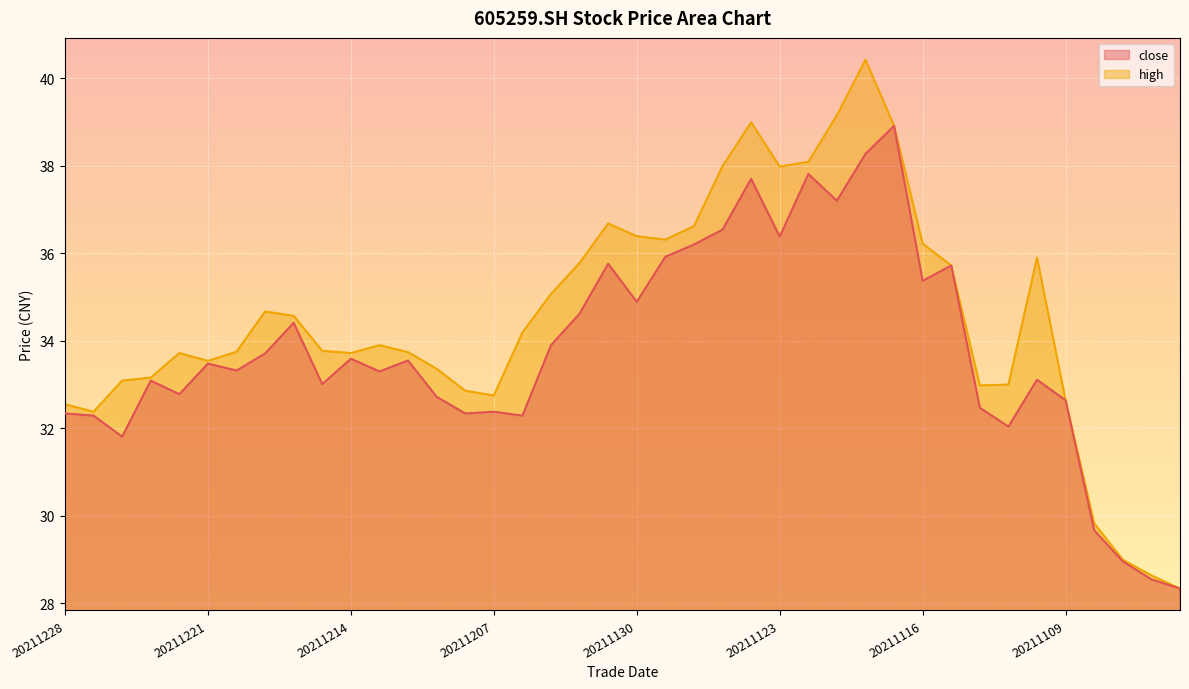

What is the maximum value shown in the chart?

40.4